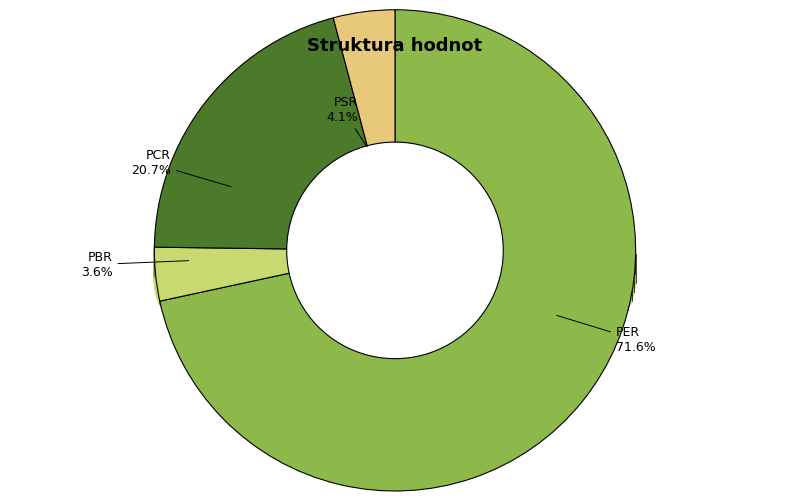

Does PBR represent more than half of the total?

No